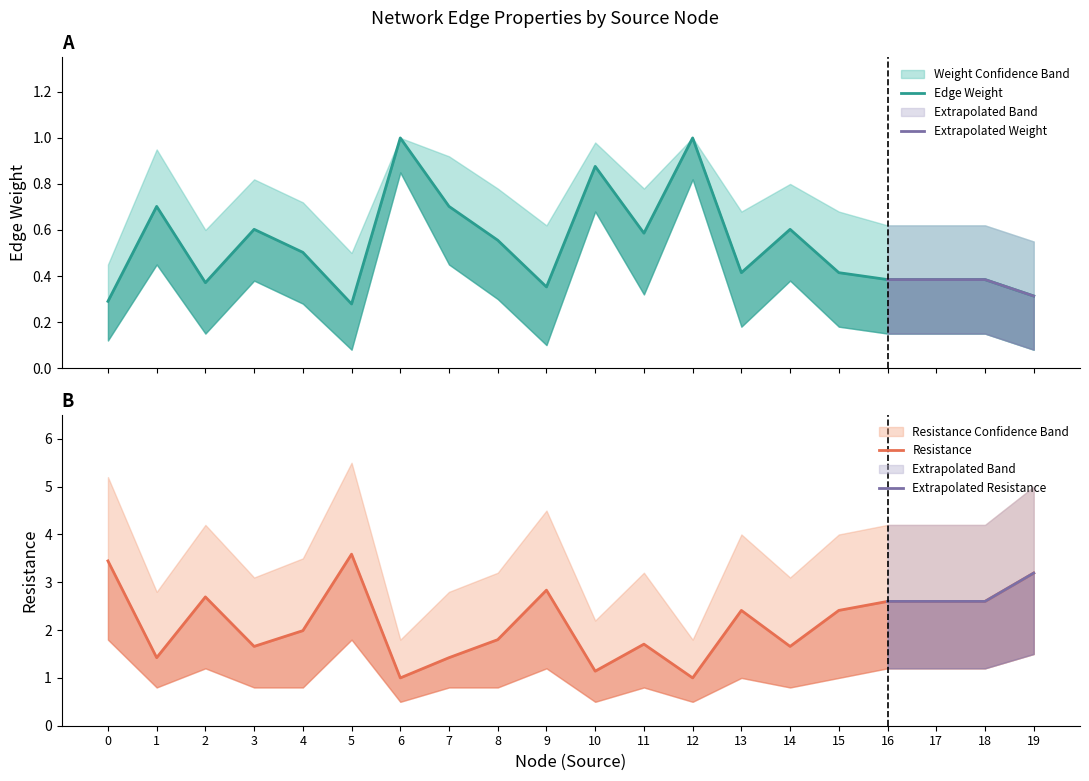

What is the difference between the highest and lowest values at 4?

3.2